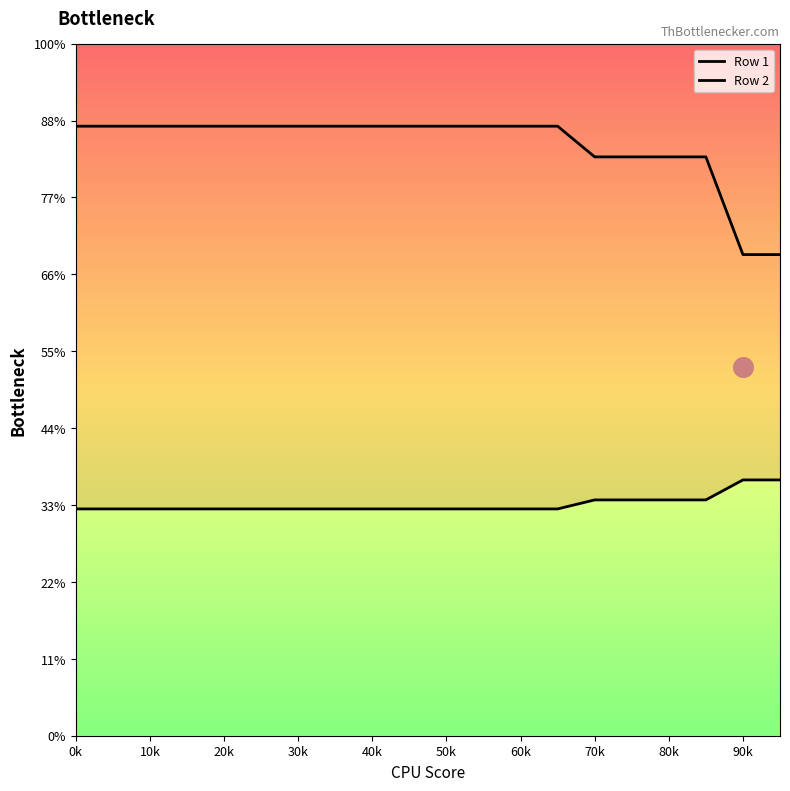

What are all the series names shown in the legend?

Row 1, Row 2